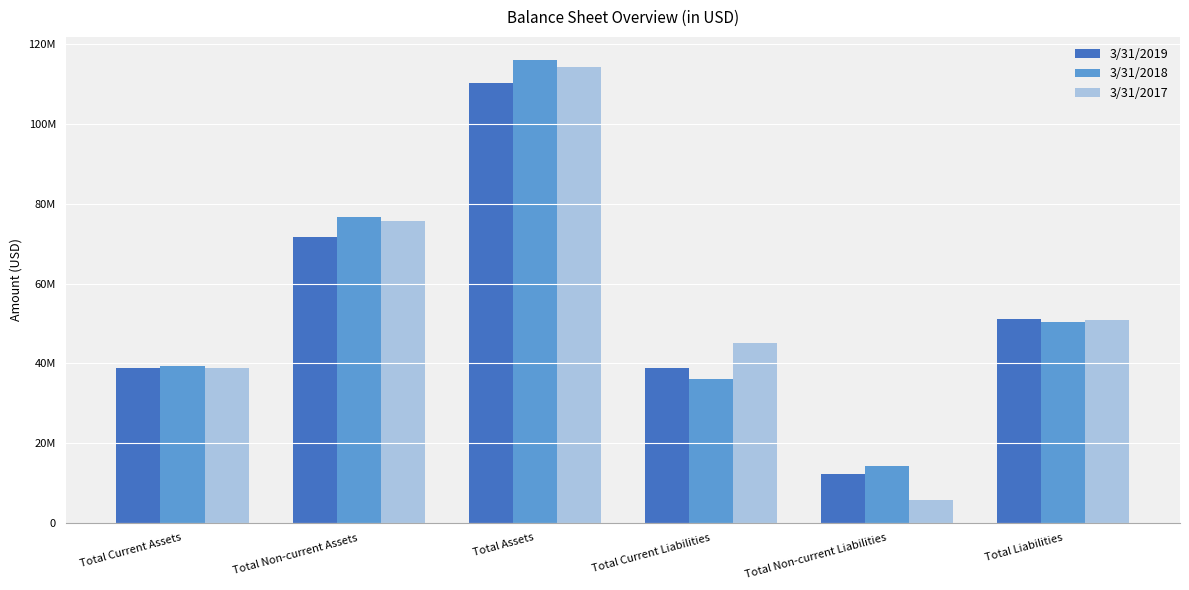

Does the chart contain any negative values?

No